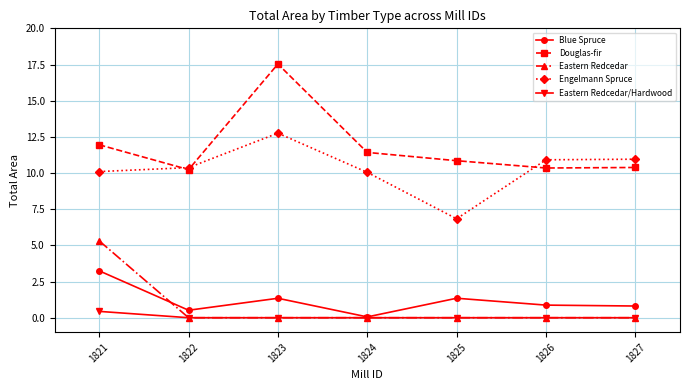

Which series has the largest total across all categories?

Douglas-fir